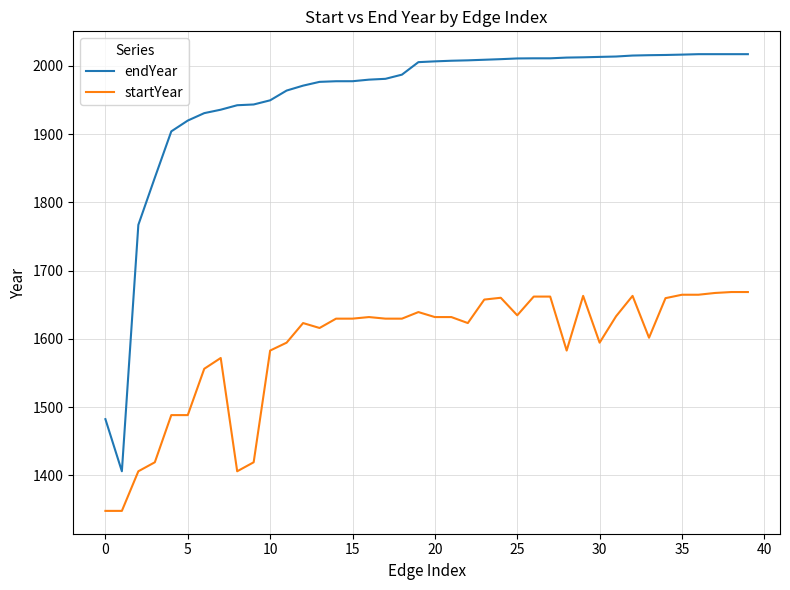

True or false: endYear and startYear intersect in this chart.

False